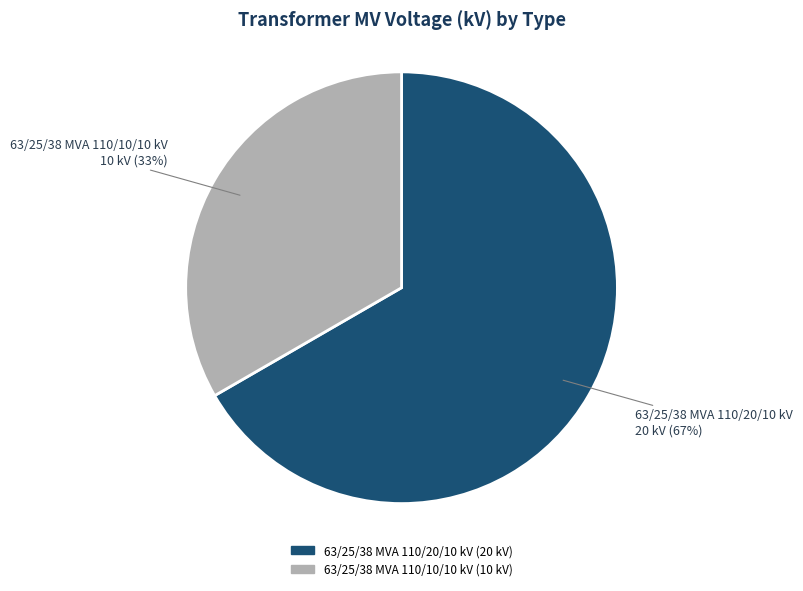

Which slice is the smallest?

63/25/38 MVA 110/10/10 kV